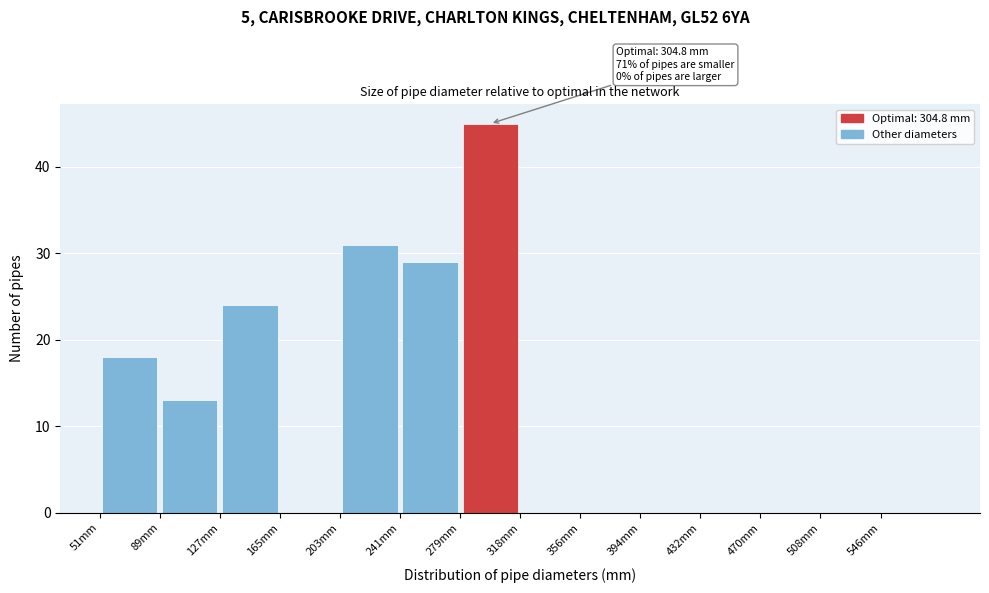

Which range on the x-axis has the tallest bar?

280 to 320